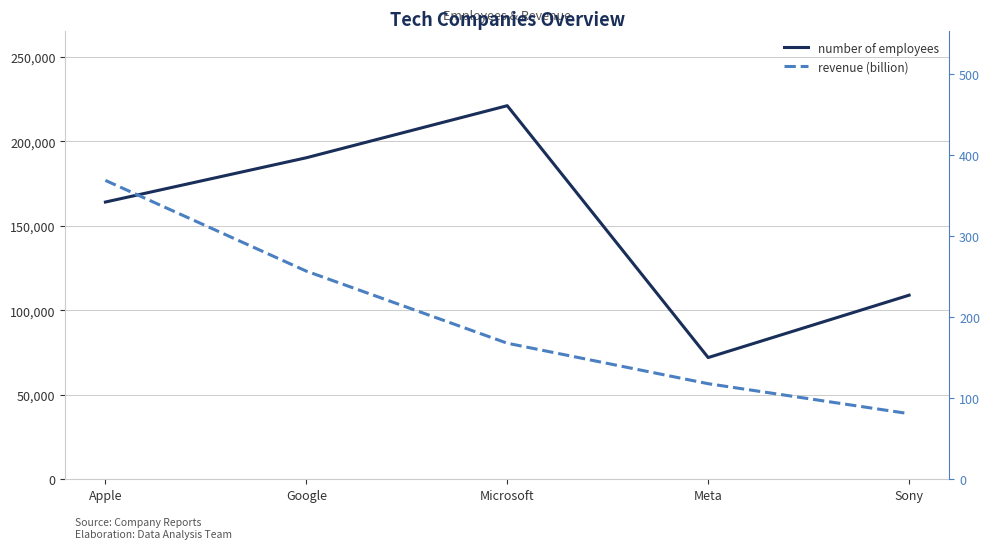

Does the chart display data point markers on the line(s)?

No